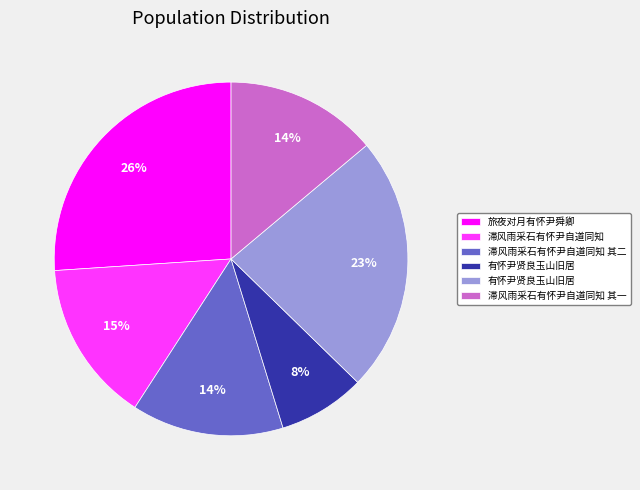

To the nearest percent, what is the difference between the largest and smallest slice percentages?

18%